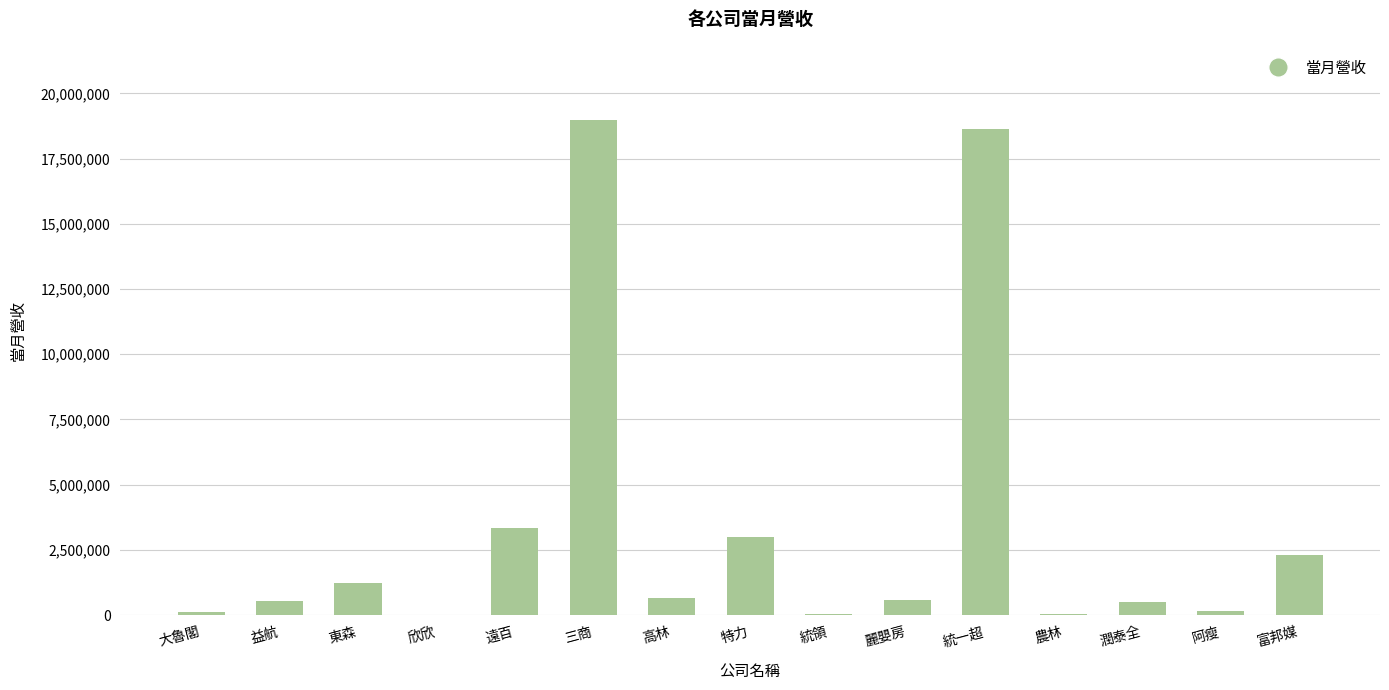

What is the sum of all values?

50084420